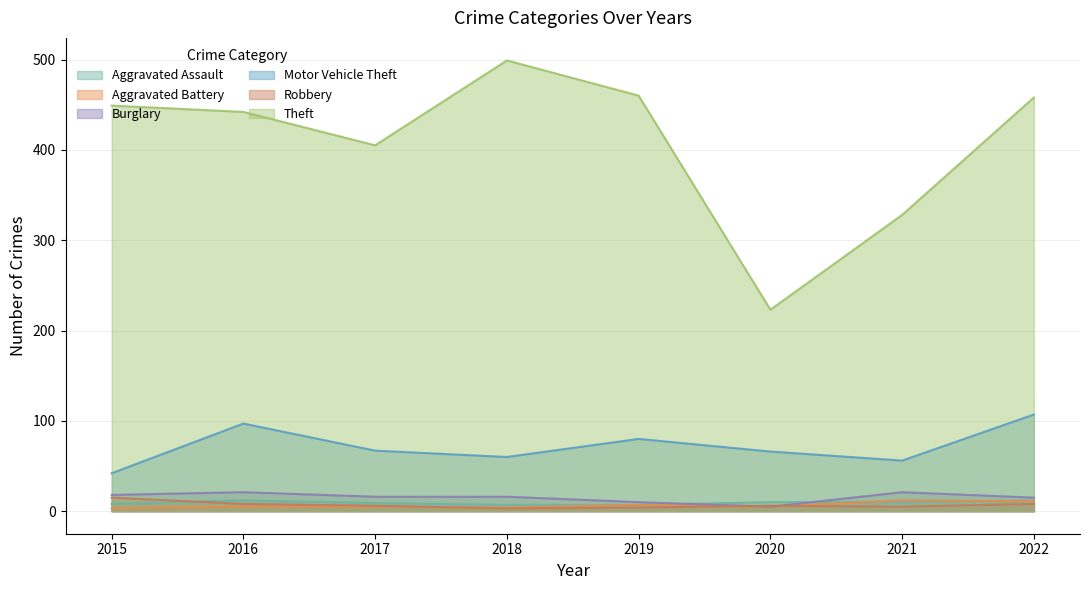

Reading left to right, what are all the values shown in this chart?

Aggravated Assault: 2015=8	2016=12	2017=9	2018=7	2019=7	2020=10	2021=10	2022=12
Aggravated Battery: 2015=3	2016=5	2017=5	2018=4	2019=7	2020=5	2021=12	2022=11
Burglary: 2015=18	2016=21	2017=16	2018=16	2019=10	2020=5	2021=21	2022=15
Motor Vehicle Theft: 2015=42	2016=97	2017=67	2018=60	2019=80	2020=66	2021=56	2022=107
Robbery: 2015=15	2016=8	2017=6	2018=3	2019=4	2020=6	2021=5	2022=8
Theft: 2015=449	2016=442	2017=405	2018=499	2019=460	2020=223	2021=328	2022=458